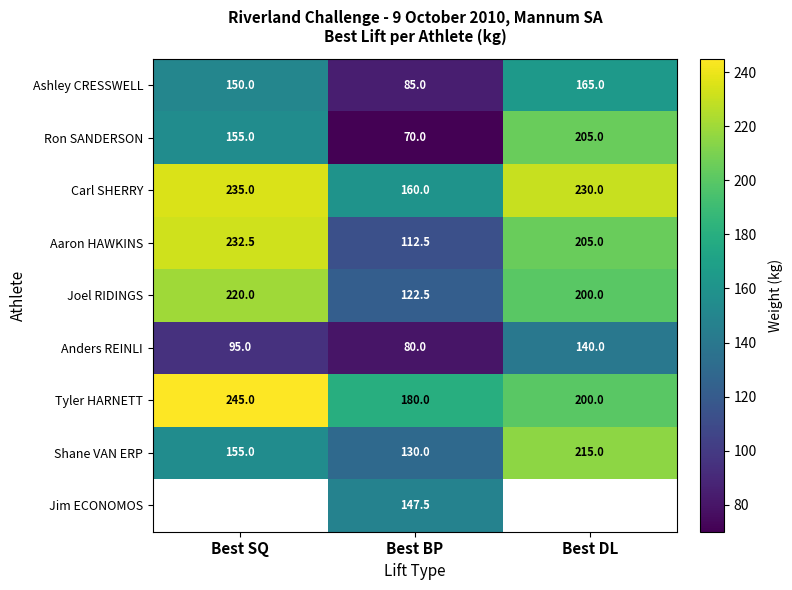

What is the difference between the Tyler HARNETT values at Best DL and Best BP?

20.0